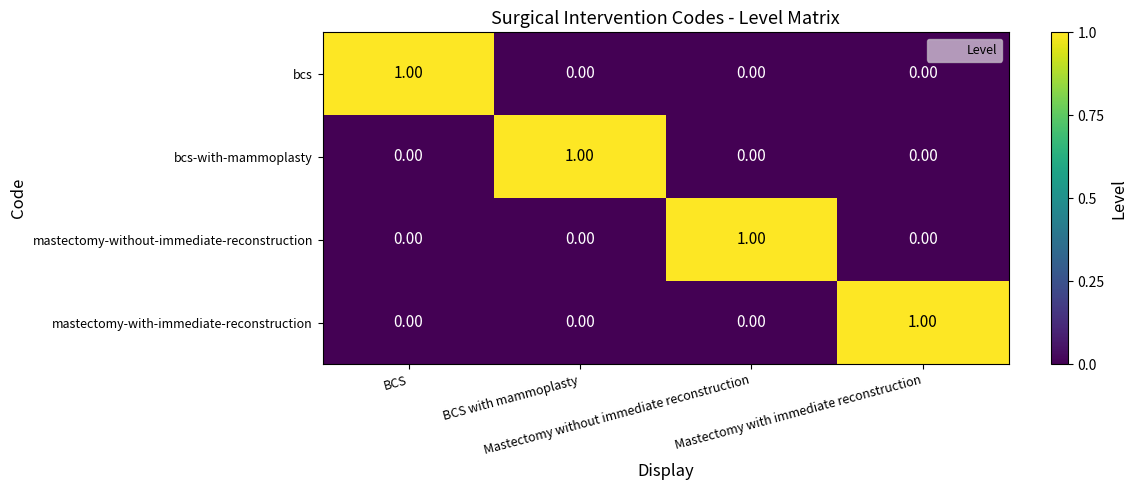

At how many categories does at least one series exceed 0?

4